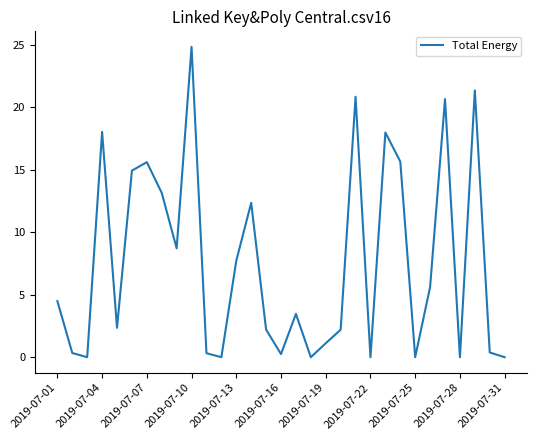

What is the maximum value shown in the chart?

24.8